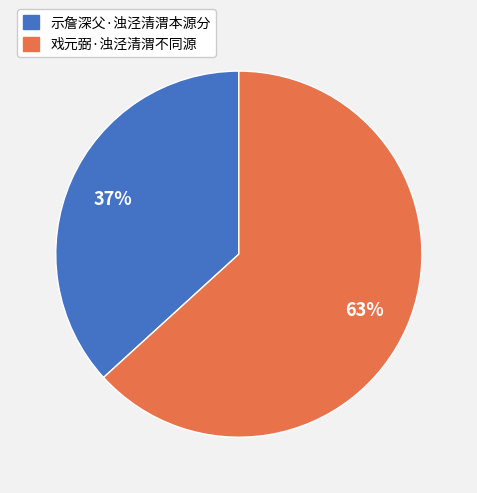

What is the smallest slice in the pie chart?

示詹深父·浊泾清渭本源分